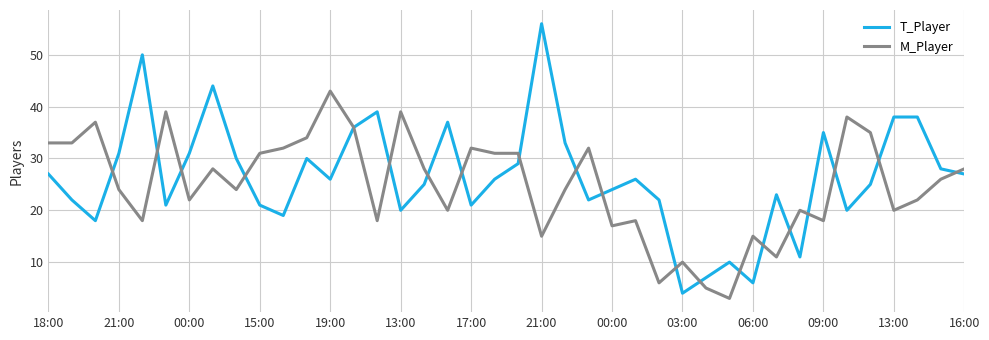

What is the difference between the maximum and minimum values in the T_Player series?

52